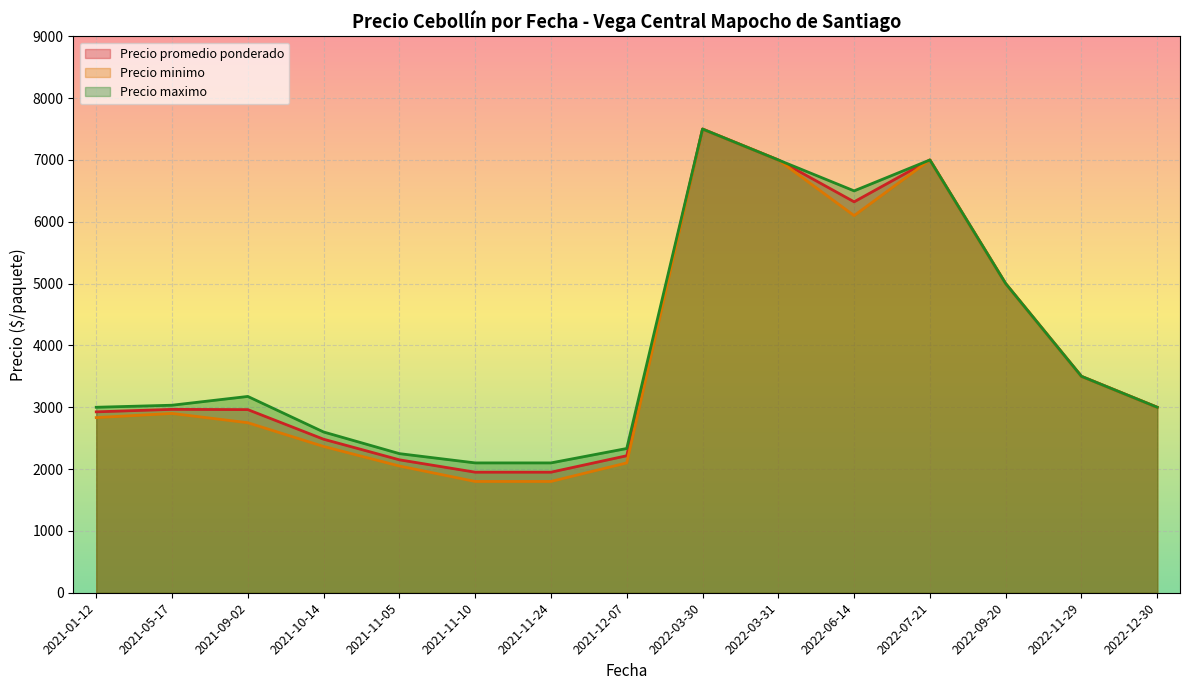

How many lines are shown in the chart?

3